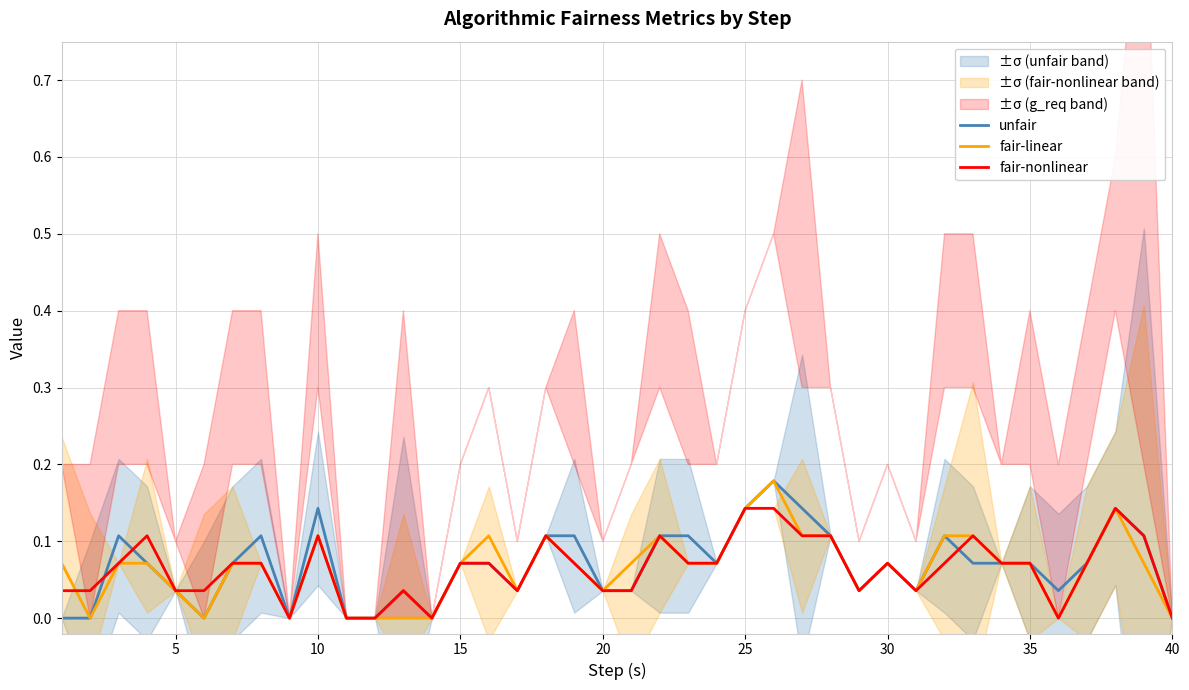

In fair-linear, how many points are lower than both neighbors (excluding endpoints)?

8